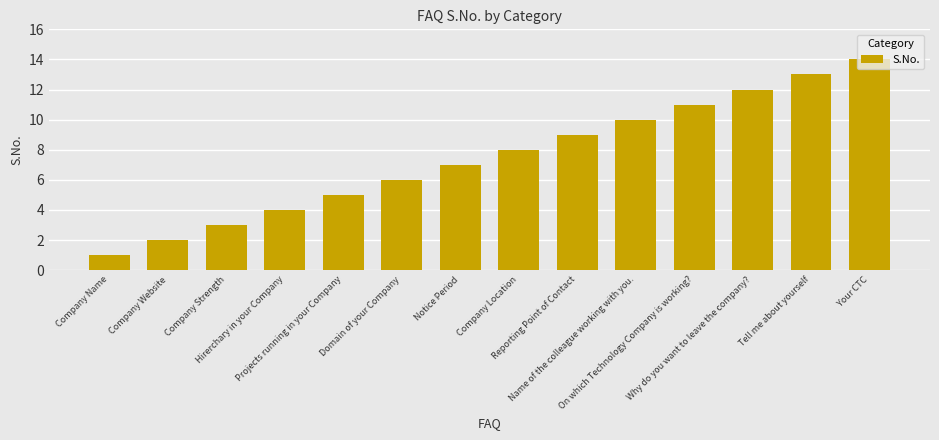

Reading right to left, transcribe all the data shown in this chart.

14	13	12	11	10	9	8	7	6	5	4	3	2	1